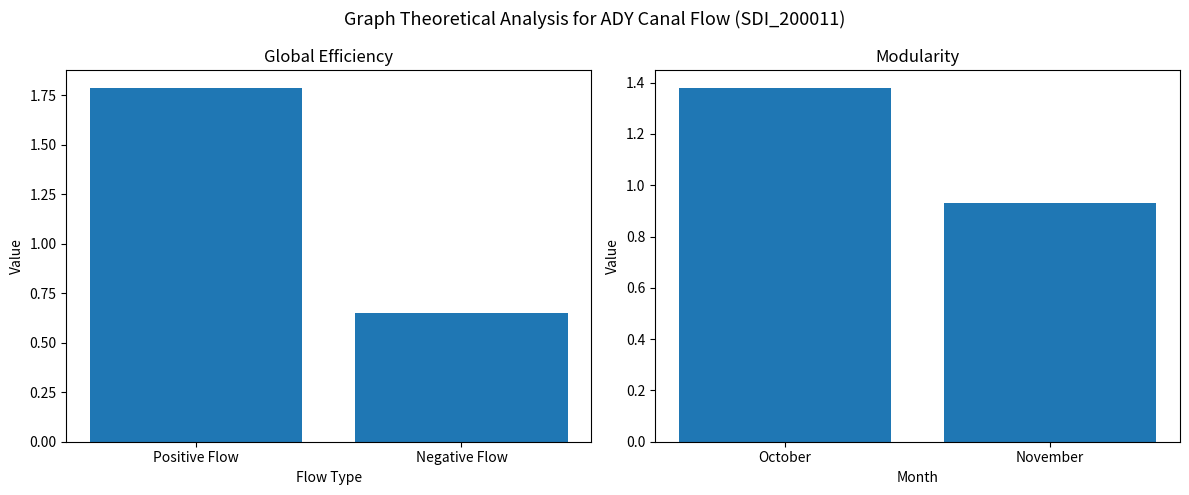

What is the label of the 1st bar from the right?

Negative Flow